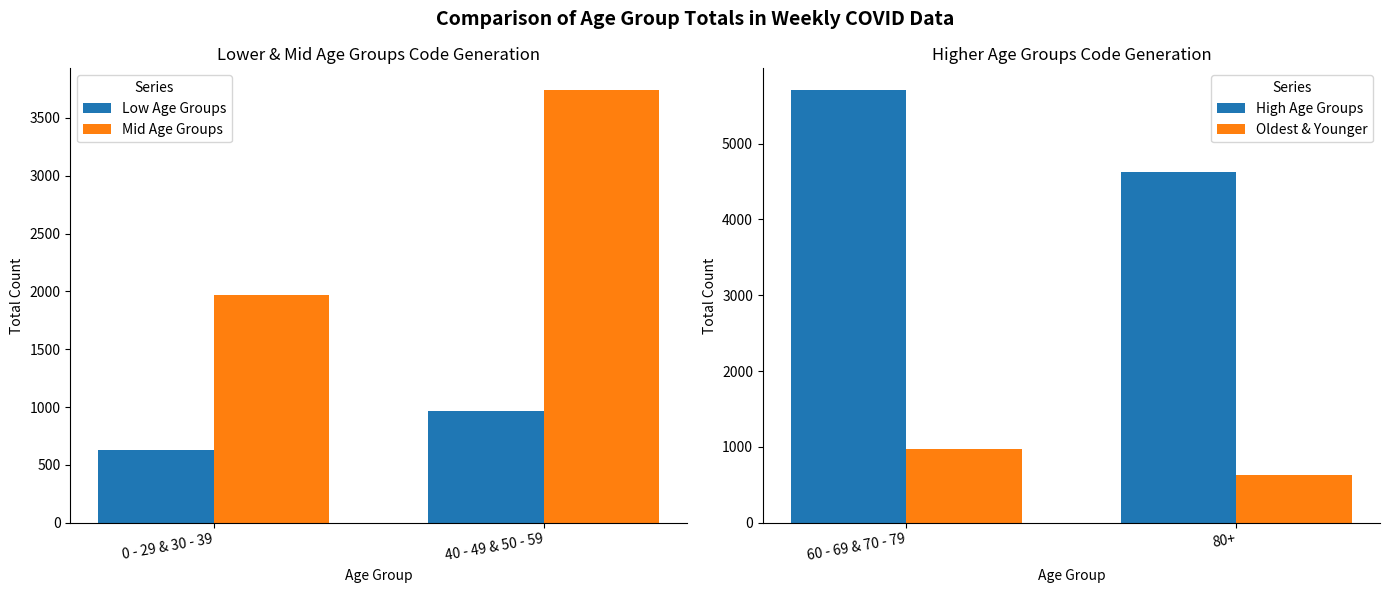

At which label does Low Age Groups reach its minimum?

0 - 29 & 30 - 39